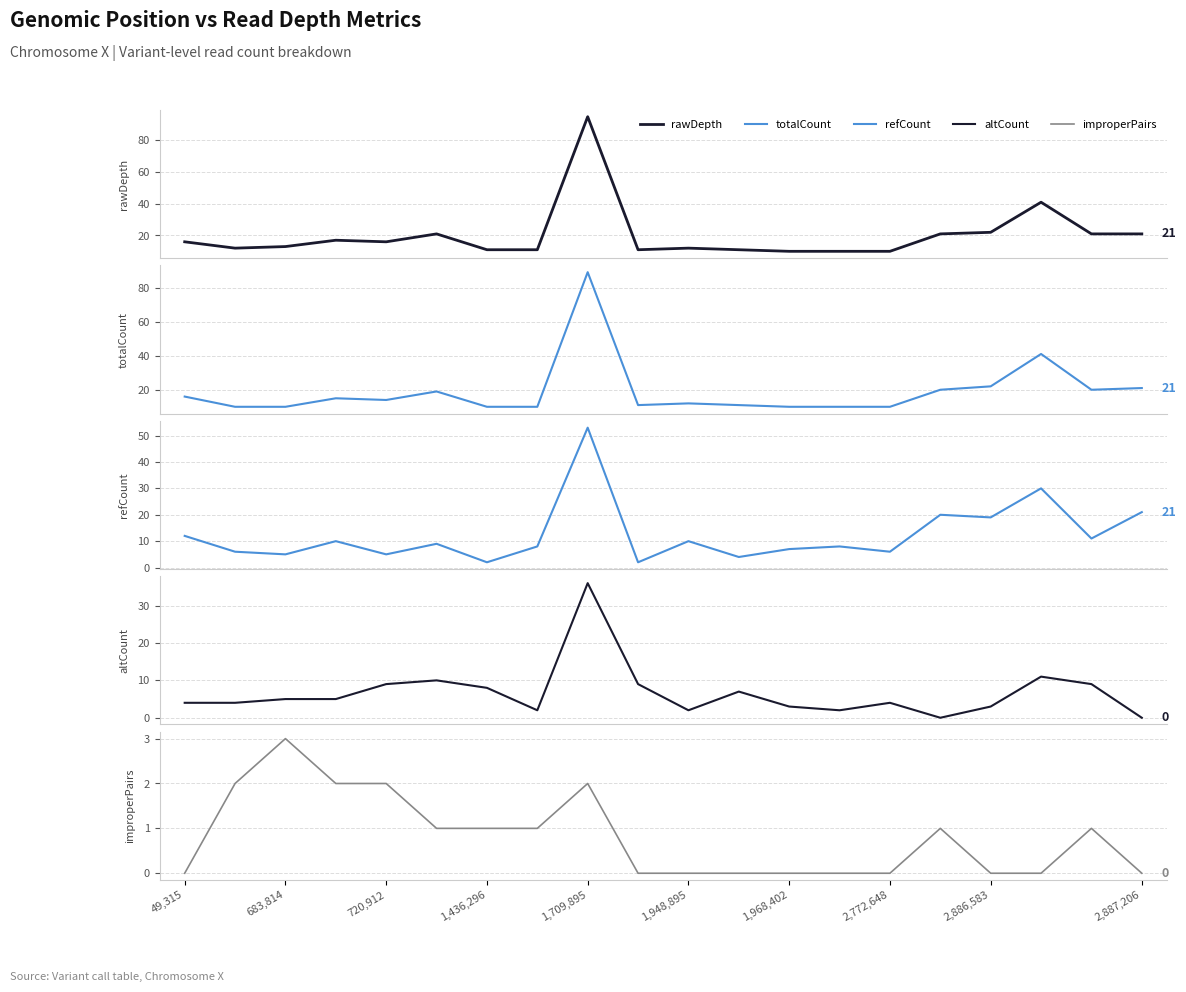

Between 13 and 1,948,895, which is larger?

1,948,895